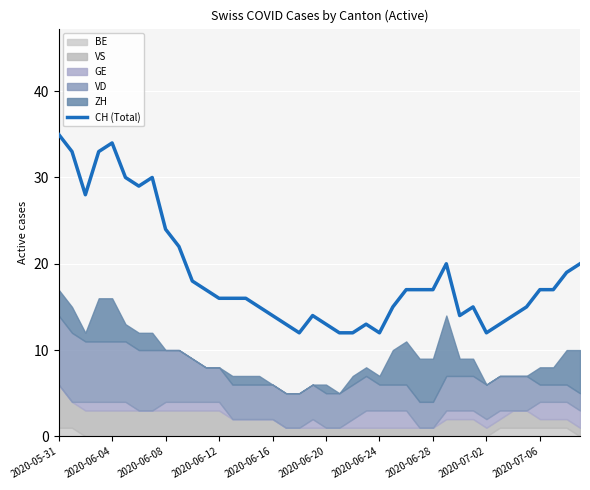

Read the value at 10.

18